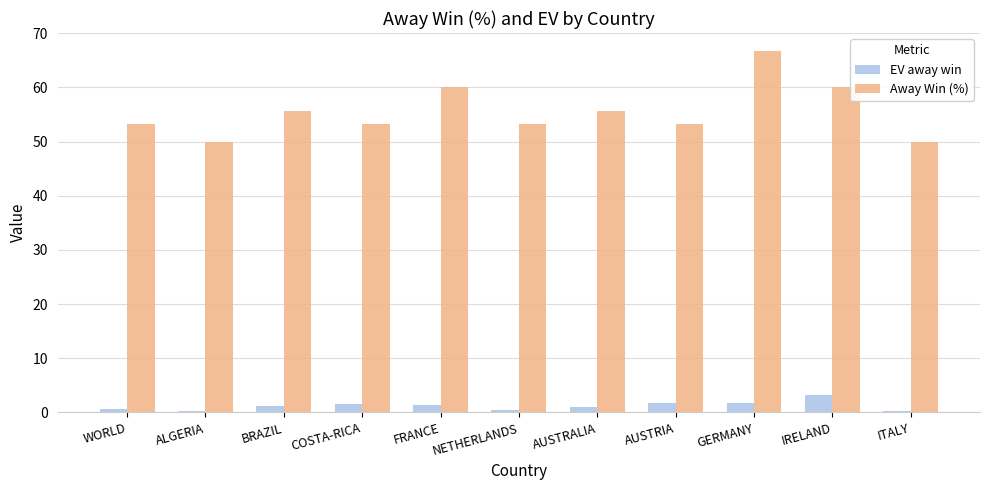

What value does the Away Win (%) series have at GERMANY?

66.7